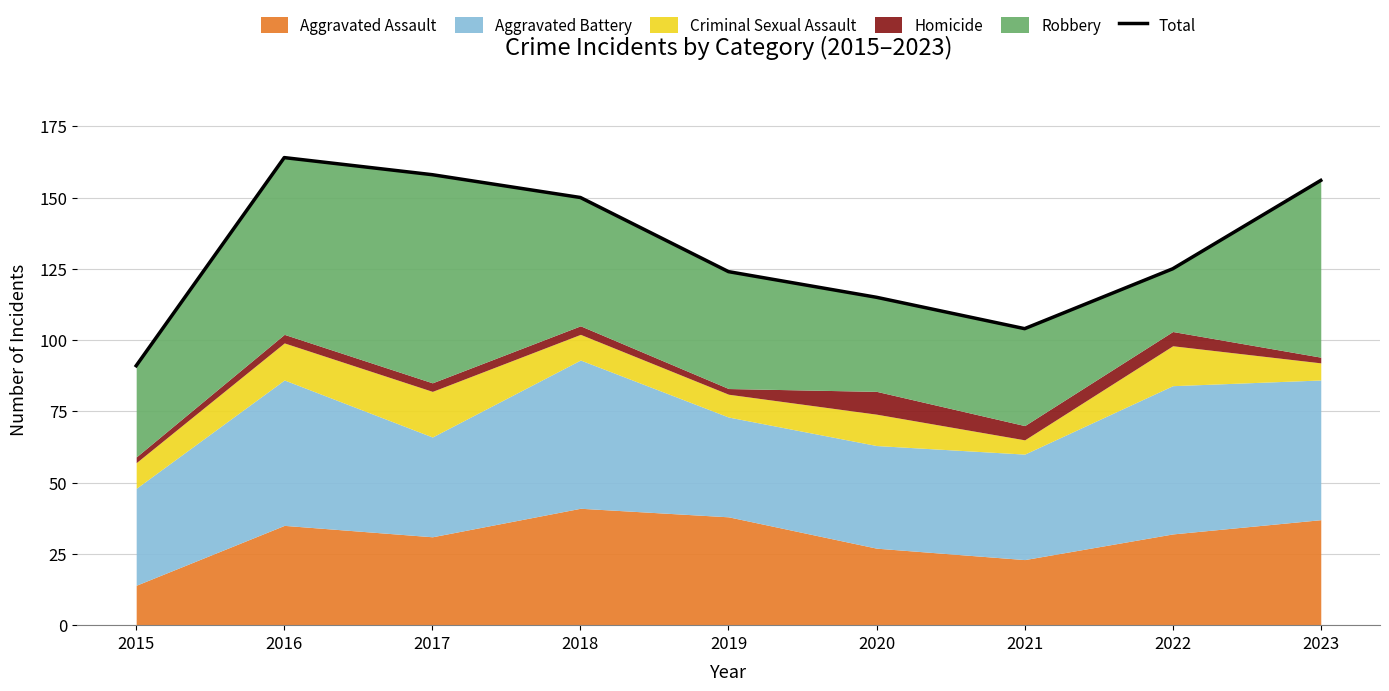

How many lines are shown in the chart?

1